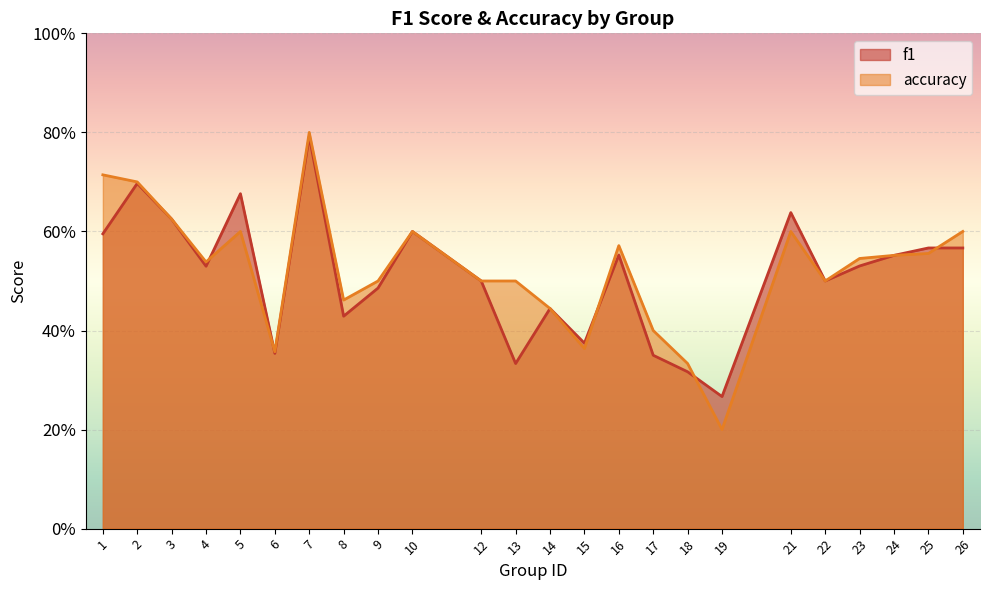

What is the minimum value for accuracy?

0.2